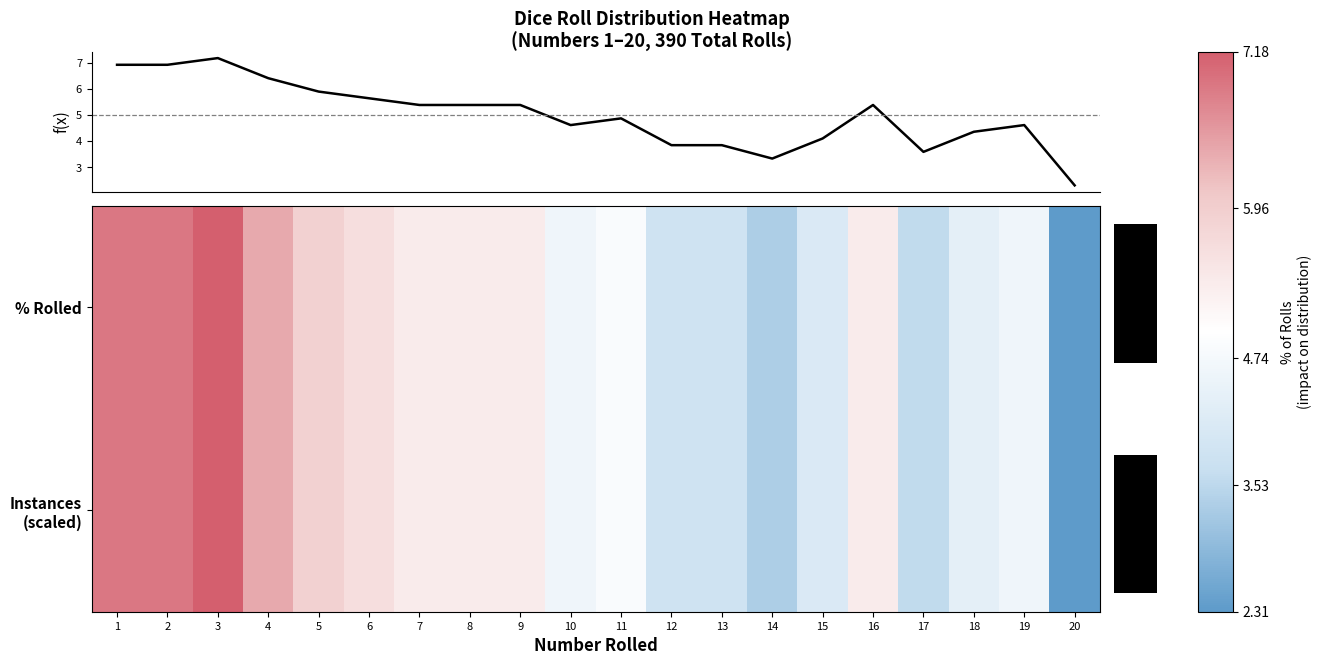

What is the difference between the second highest and second lowest values in the % Rolled series?

3.6